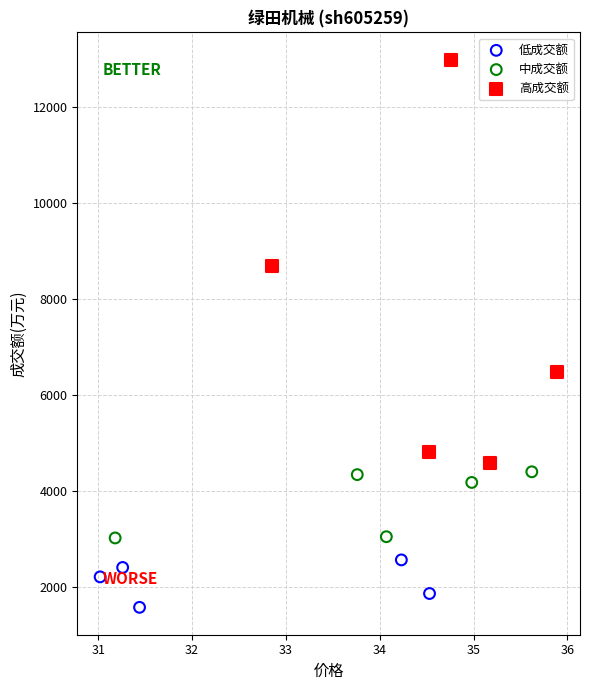

Which series reaches the minimum Y coordinate?

低成交额